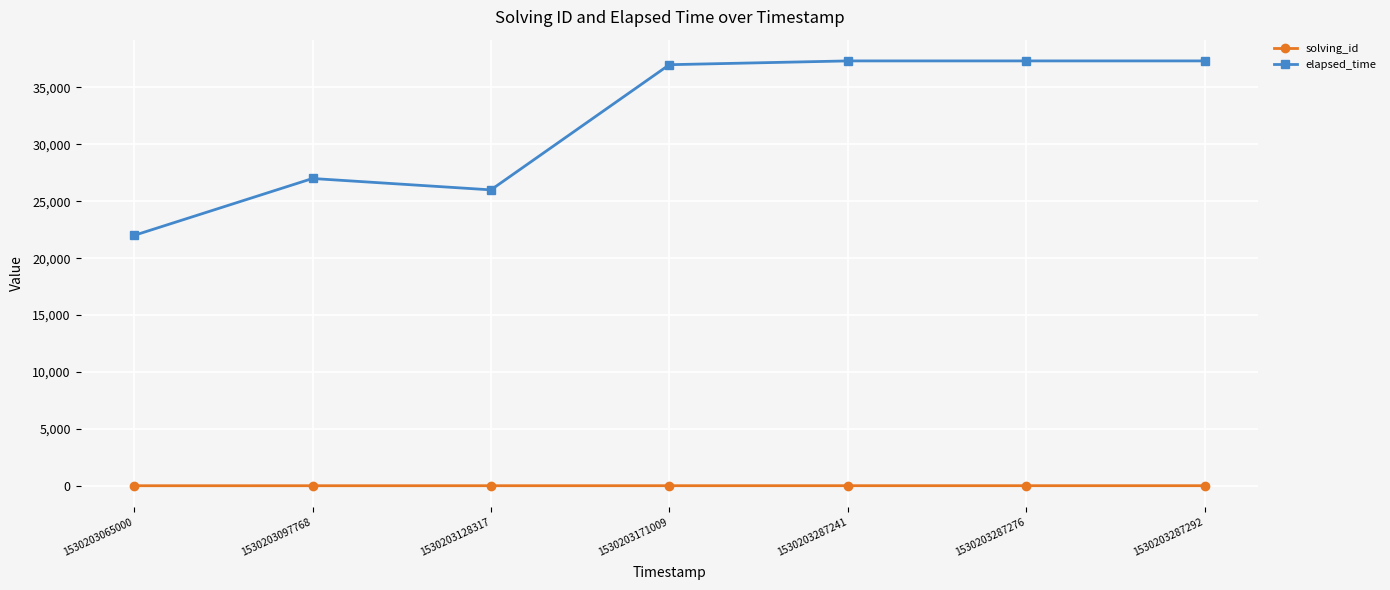

True or false: elapsed_time and solving_id intersect in this chart.

False